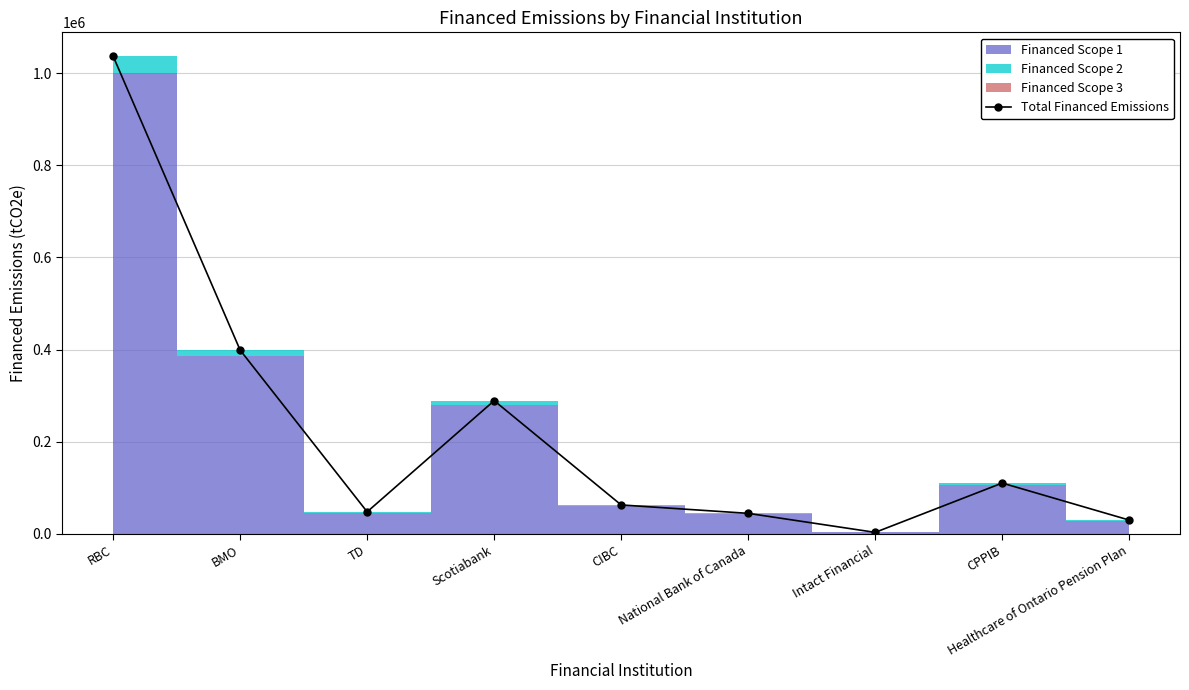

What is the ratio of the value at CPPIB to the value at Scotiabank?

0.4